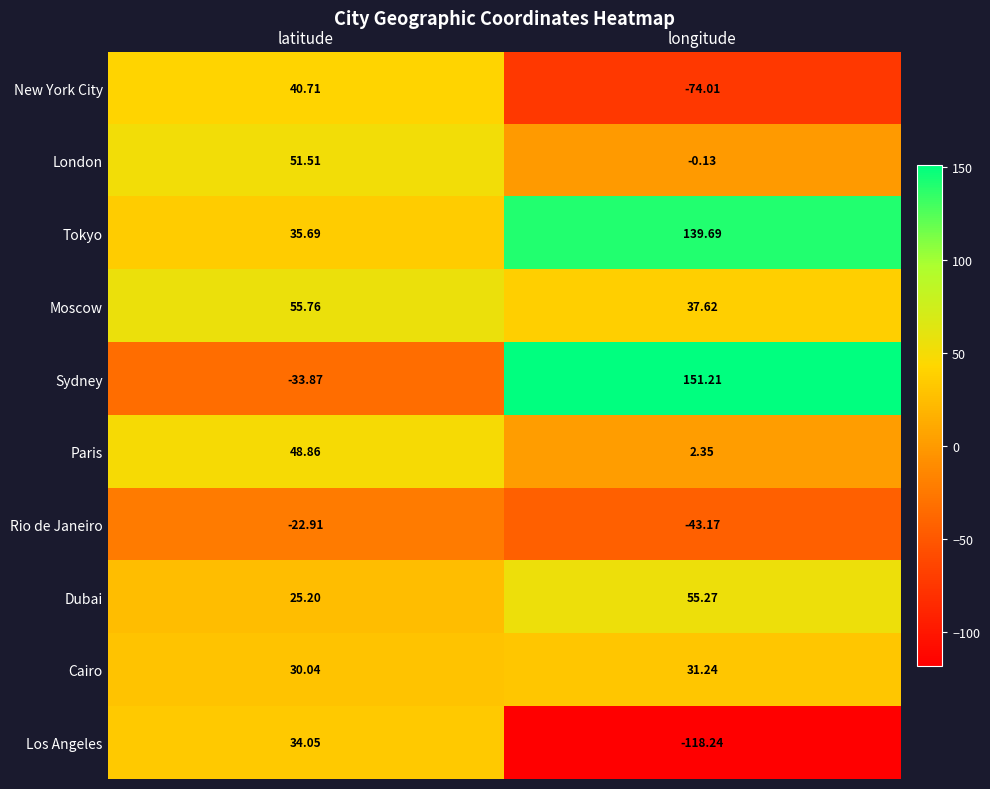

List the series in order of their peak value, lowest first.

Rio de Janeiro, Cairo, Los Angeles, New York City, Paris, London, Dubai, Moscow, Tokyo, Sydney